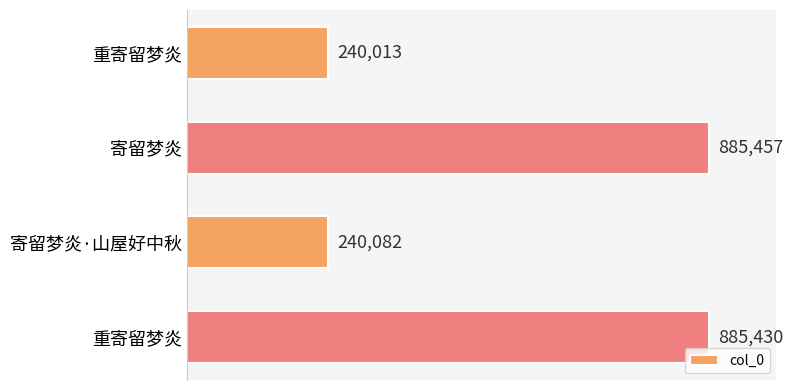

Are the bars horizontal?

Yes